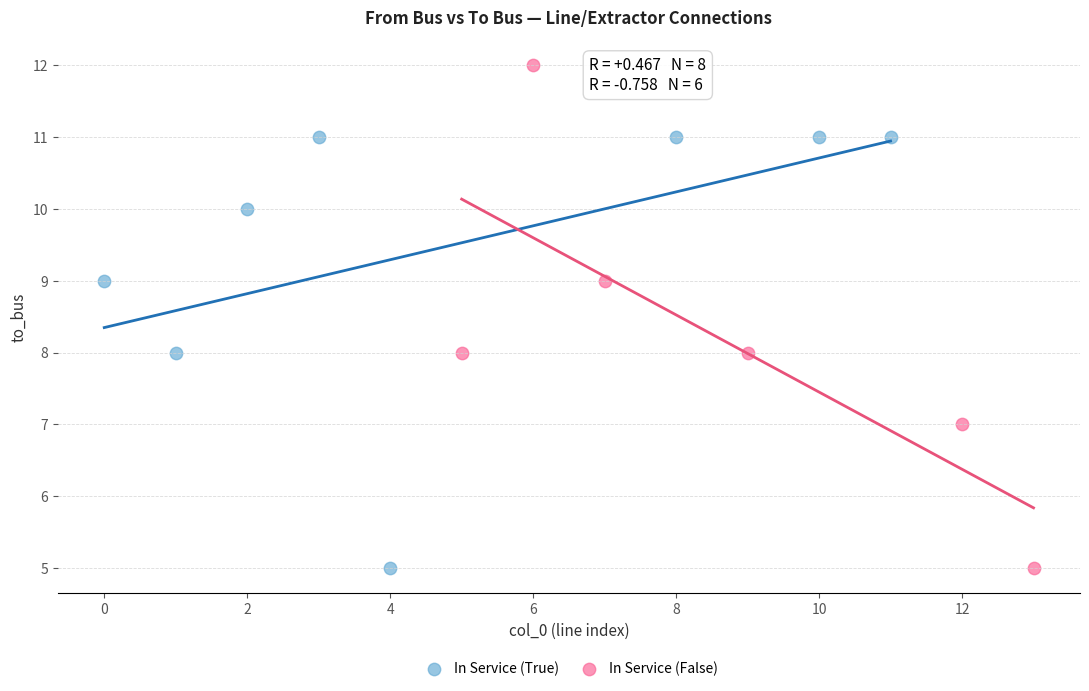

Which series reaches the maximum Y coordinate?

In Service (False)